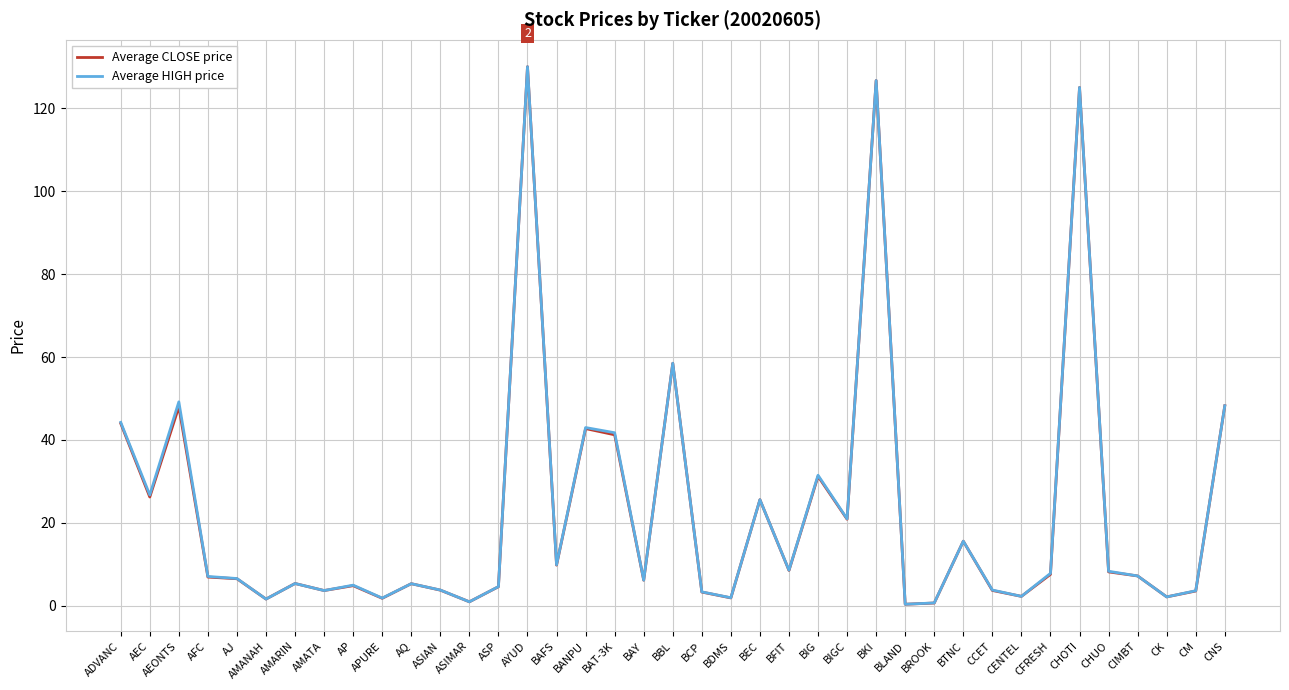

Where is Average CLOSE price nearest to the value 65?

BBL